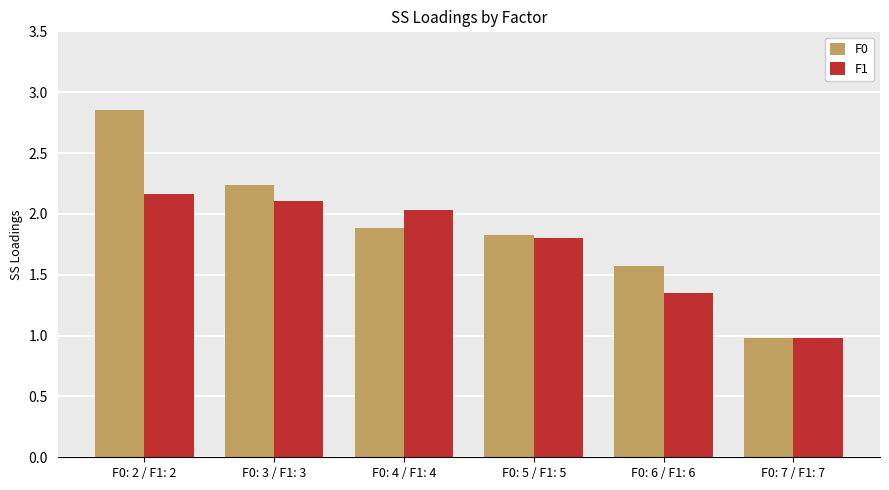

Which category has the lowest value in the F0 series?

F0: 7 / F1: 7